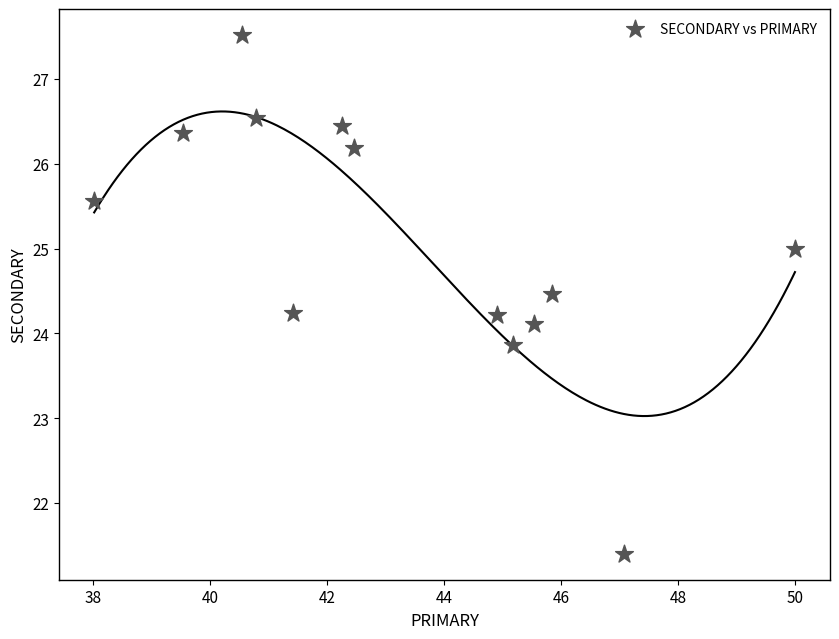

What is the range of X values (max minus min)?

12.0